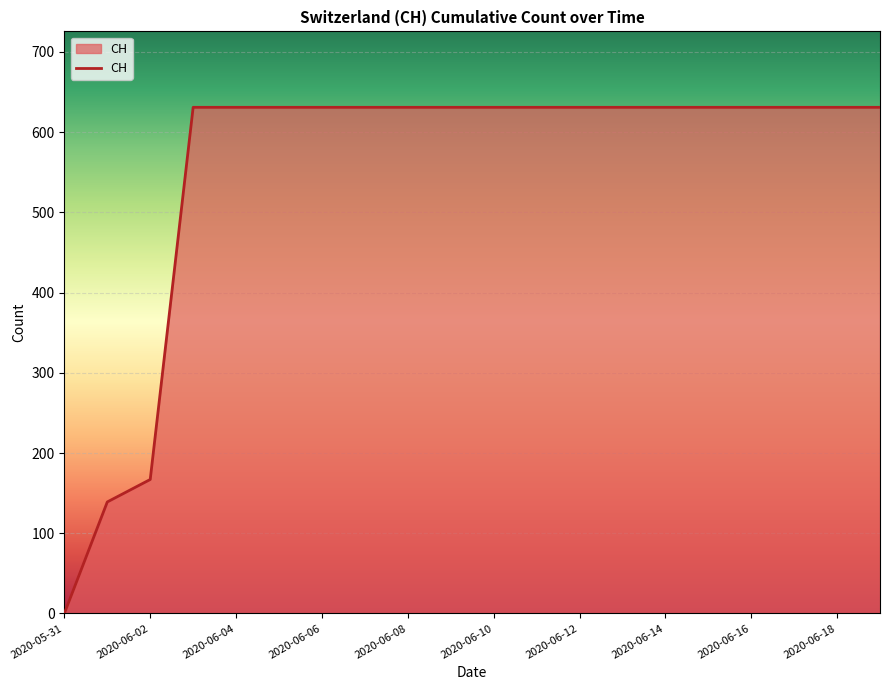

What is the greatest value displayed?

631